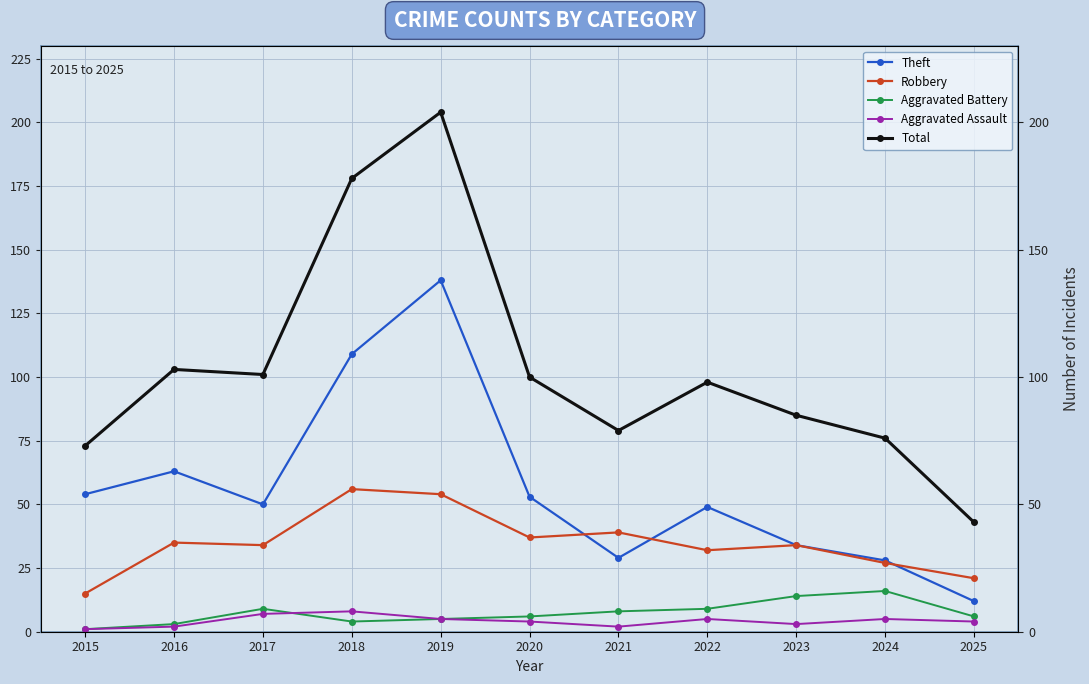

The Total series shows 101 at 2017. True or false?

True